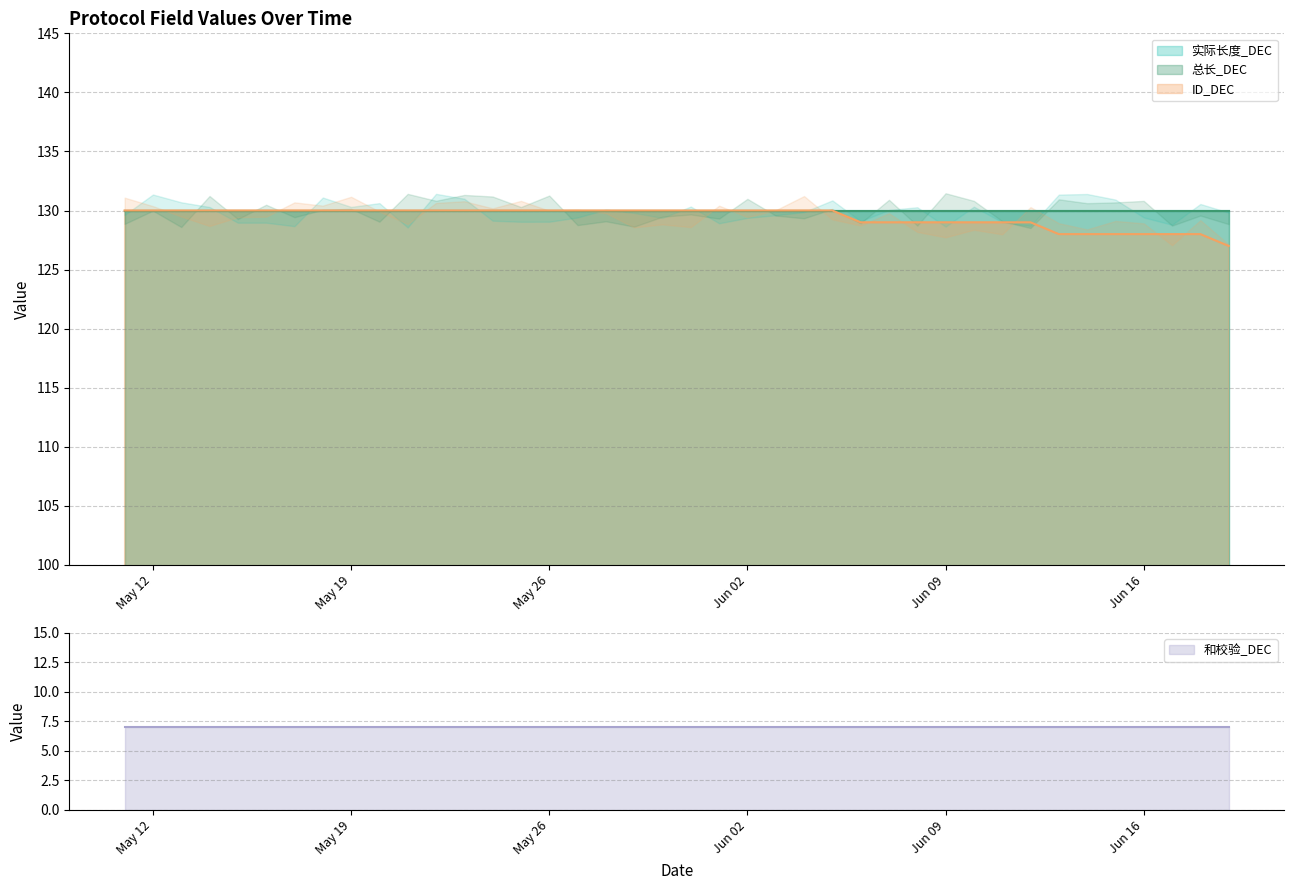

What is the average value of the 和校验_DEC series?

7